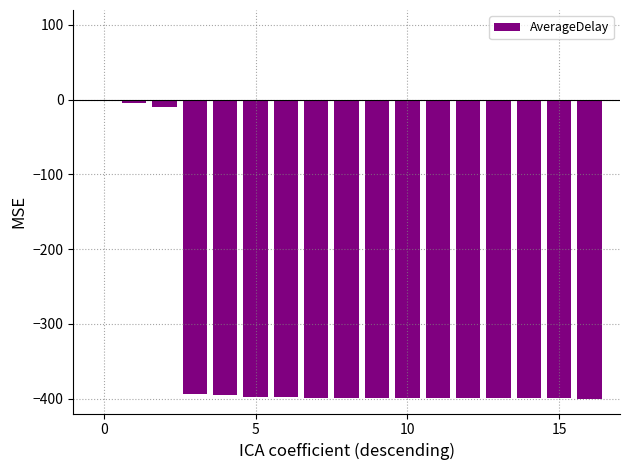

What is the label of the 11th bar from the right?

6